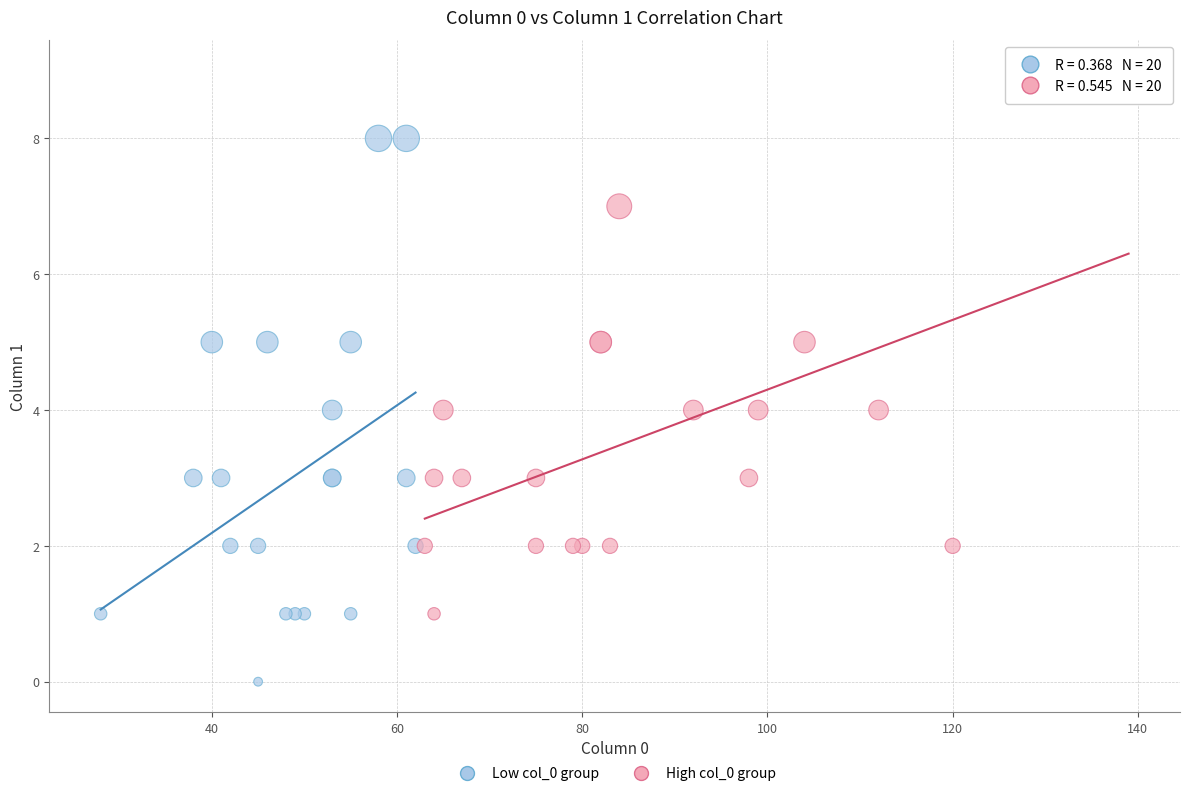

Which series contains the highest Y value?

High col_0 group